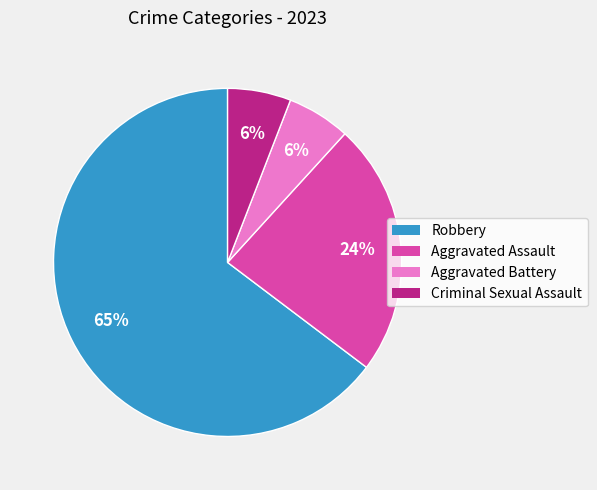

What percentage is the Aggravated Battery slice, to the nearest percent?

6%